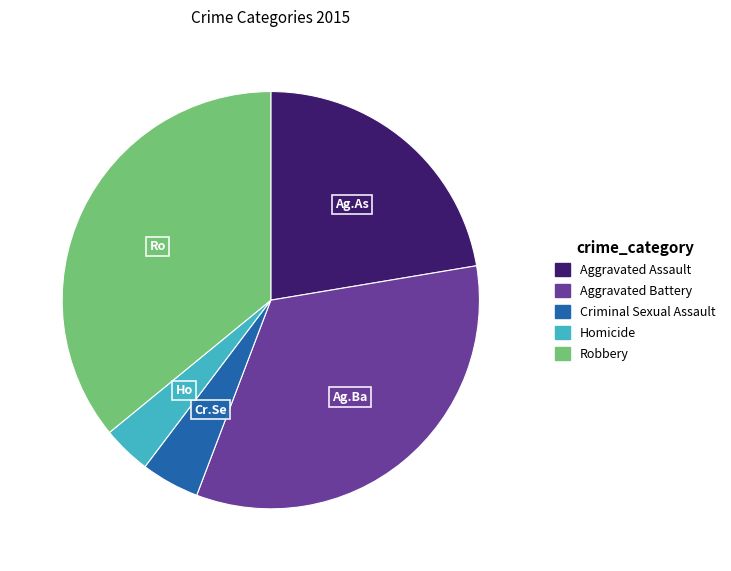

Approximately how many times larger is the value at Aggravated Battery compared to Criminal Sexual Assault?

7.4